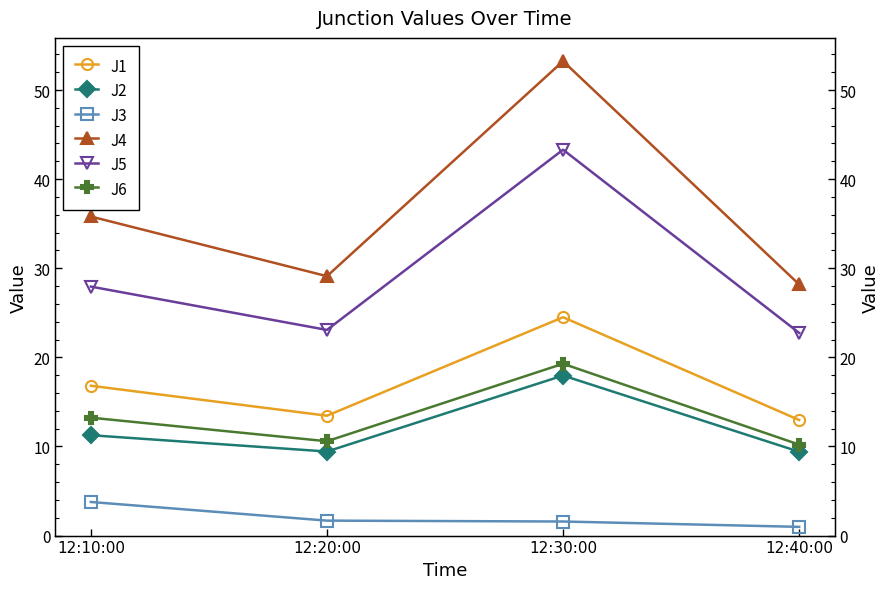

At which category is the sum across all series the highest?

12:30:00